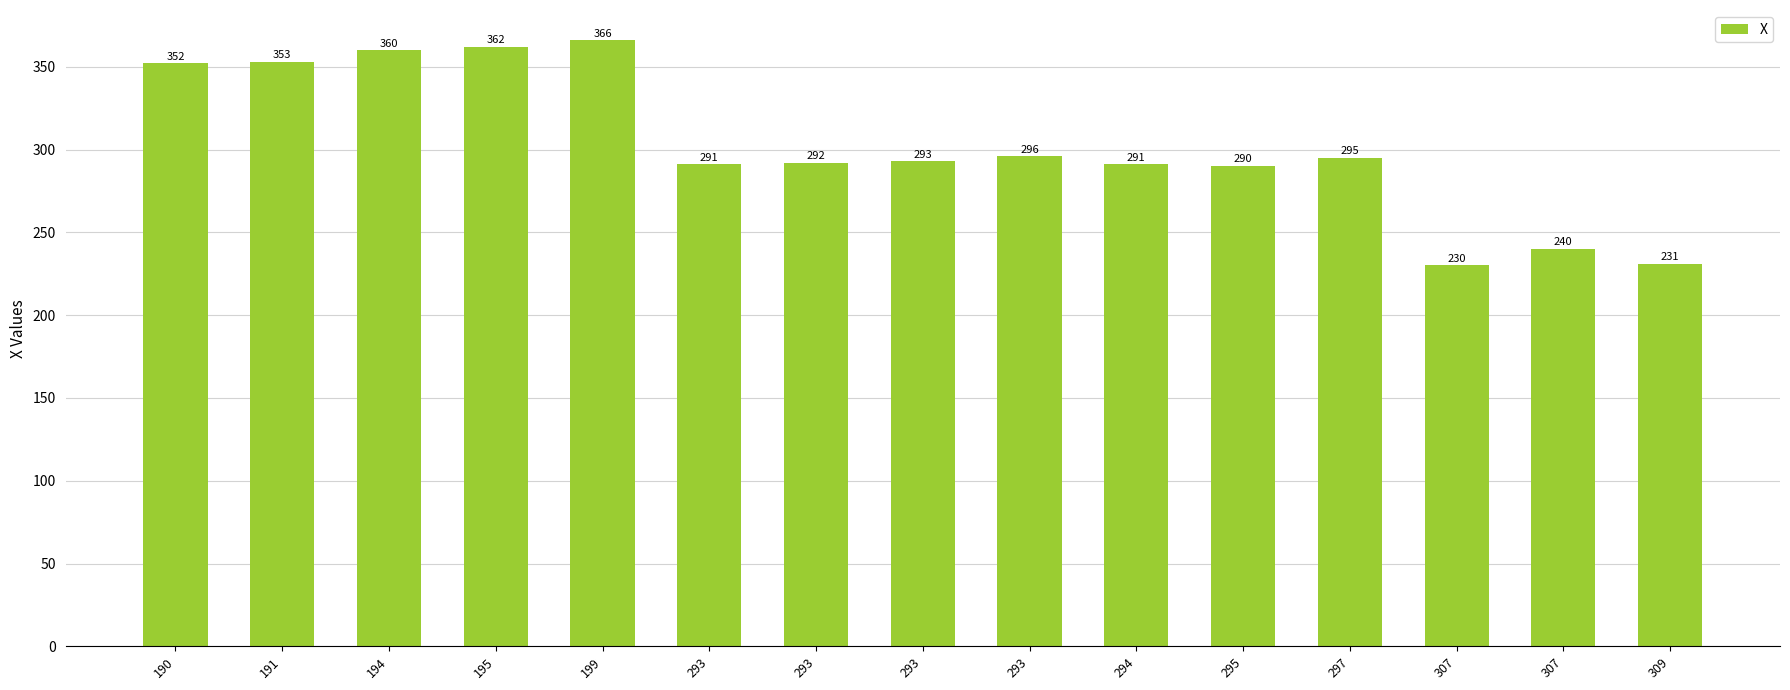

Reading left to right, list all the values displayed in this chart.

352	353	360	362	366	291	292	293	296	291	290	295	230	240	231